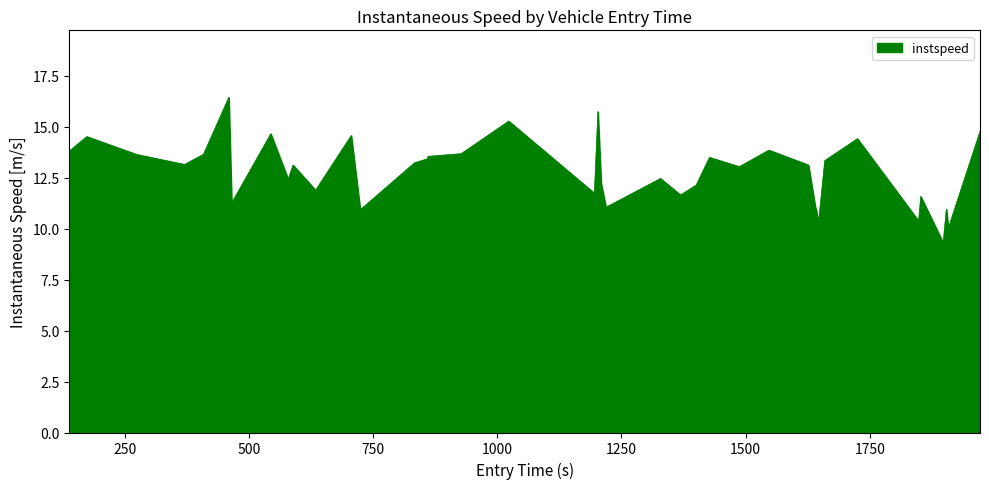

What is the difference between the maximum and minimum values?

7.1